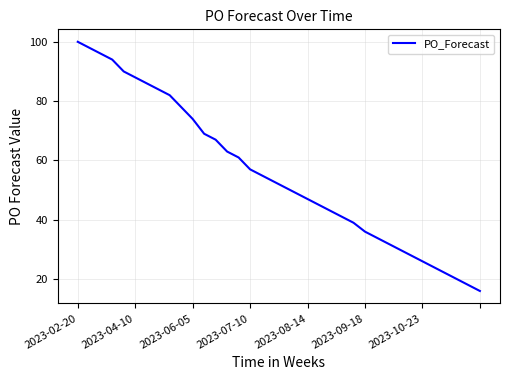

What is the difference between the maximum and minimum values?

84